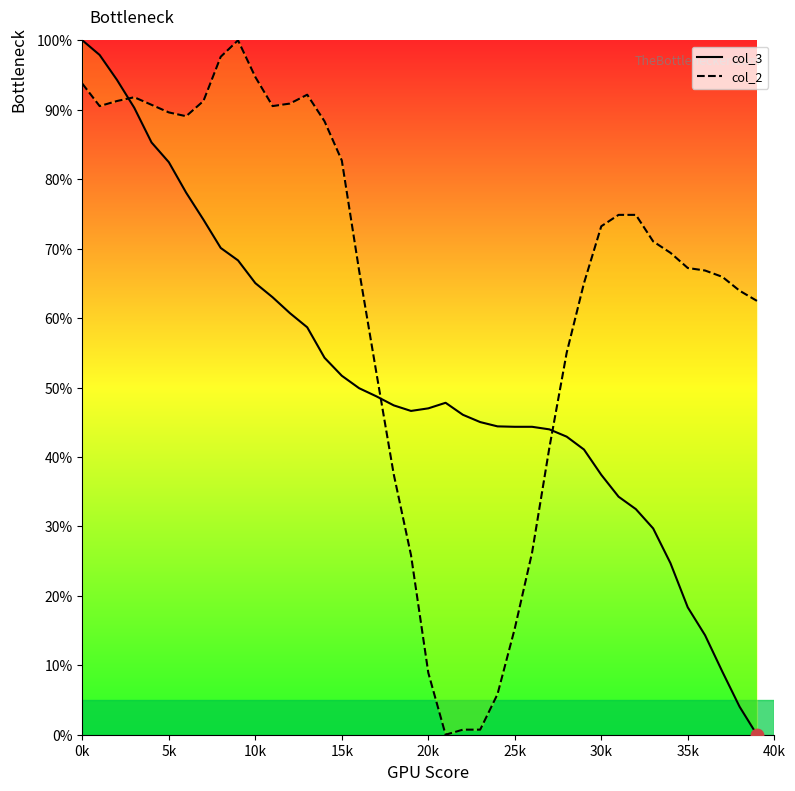

Which series reaches the maximum Y coordinate?

col_3